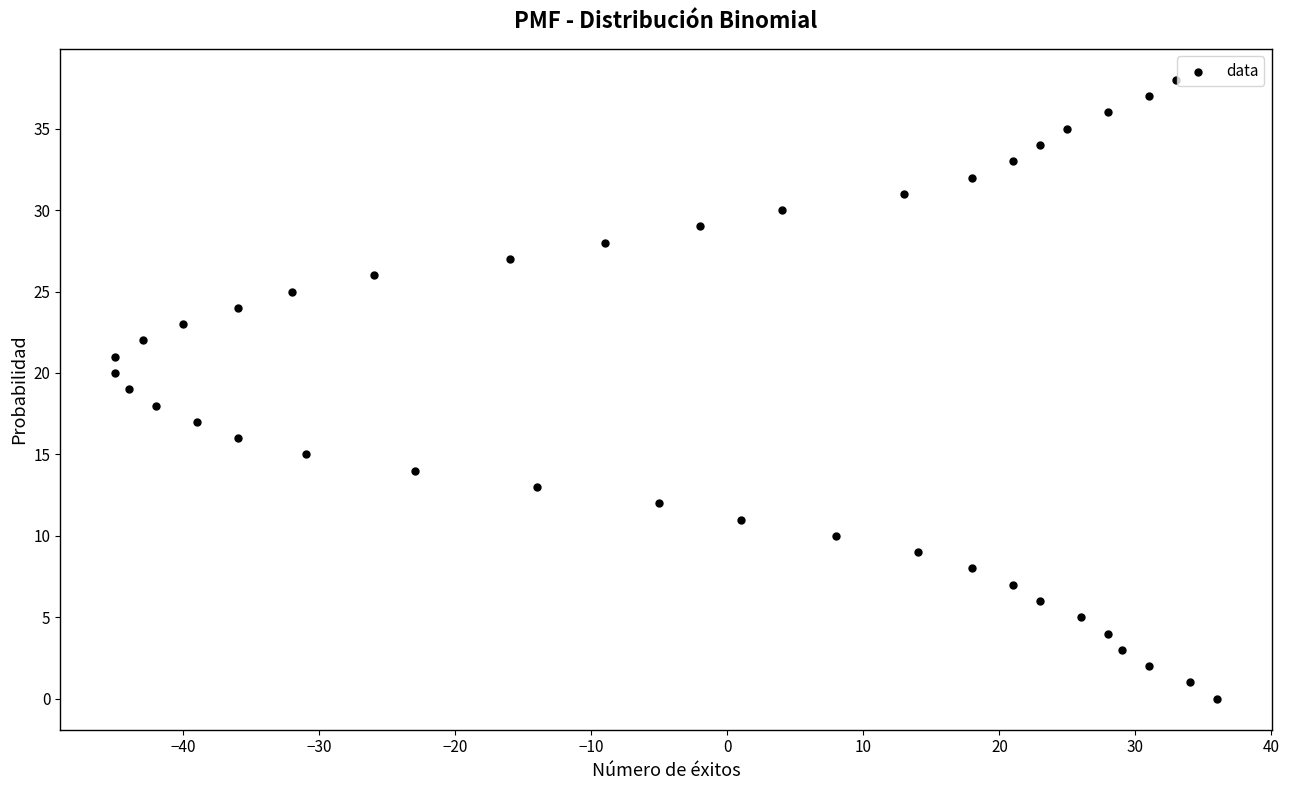

What is the range of X values (max minus min)?

81